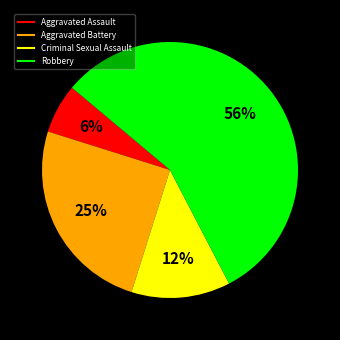

To the nearest percent, what is the average slice percentage?

25%